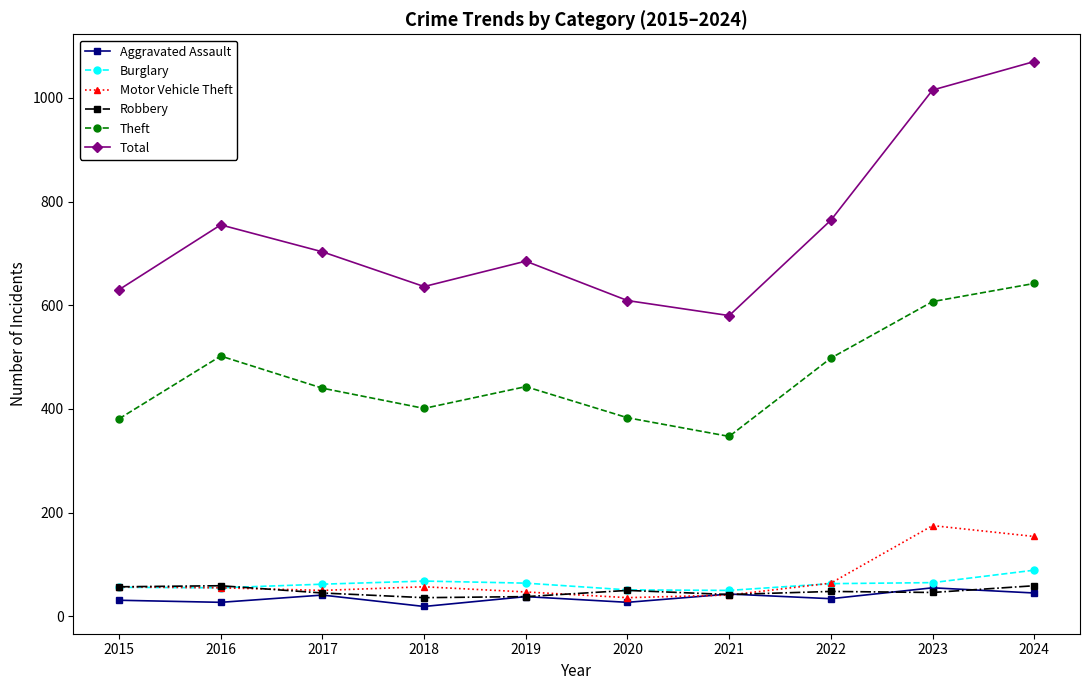

True or false: Aggravated Assault and Total cross at least once.

False